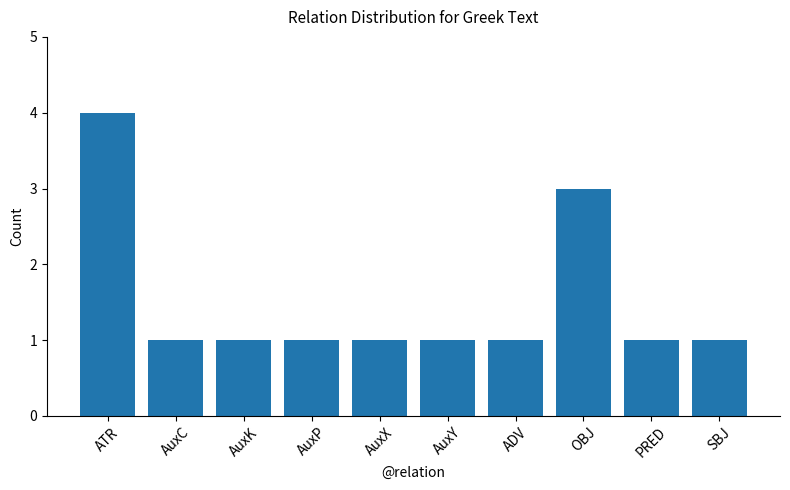

What is the label of the 3rd bar from the left?

AuxK